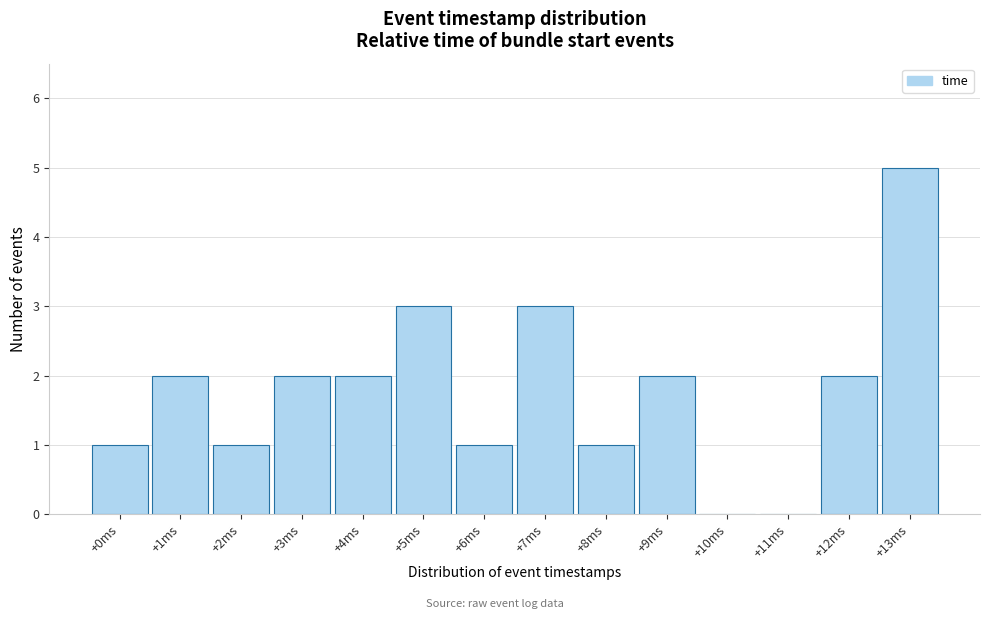

Reading left to right, what are all the values shown in this chart?

+0ms=1	+1ms=2	+2ms=1	+3ms=2	+4ms=2	+5ms=3	+6ms=1	+7ms=3	+8ms=1	+9ms=2	+10ms=0	+11ms=0	+12ms=2	+13ms=5